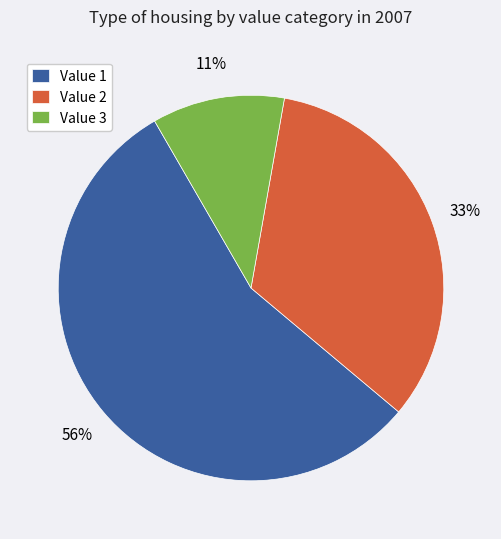

The Value 2 slice represents 33% of the pie. True or false?

True